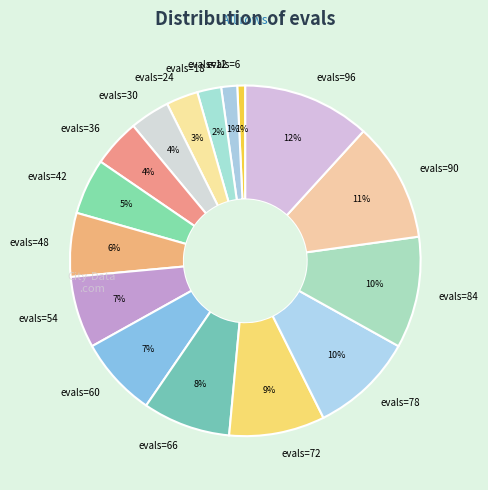

Does any single category account for the majority?

No